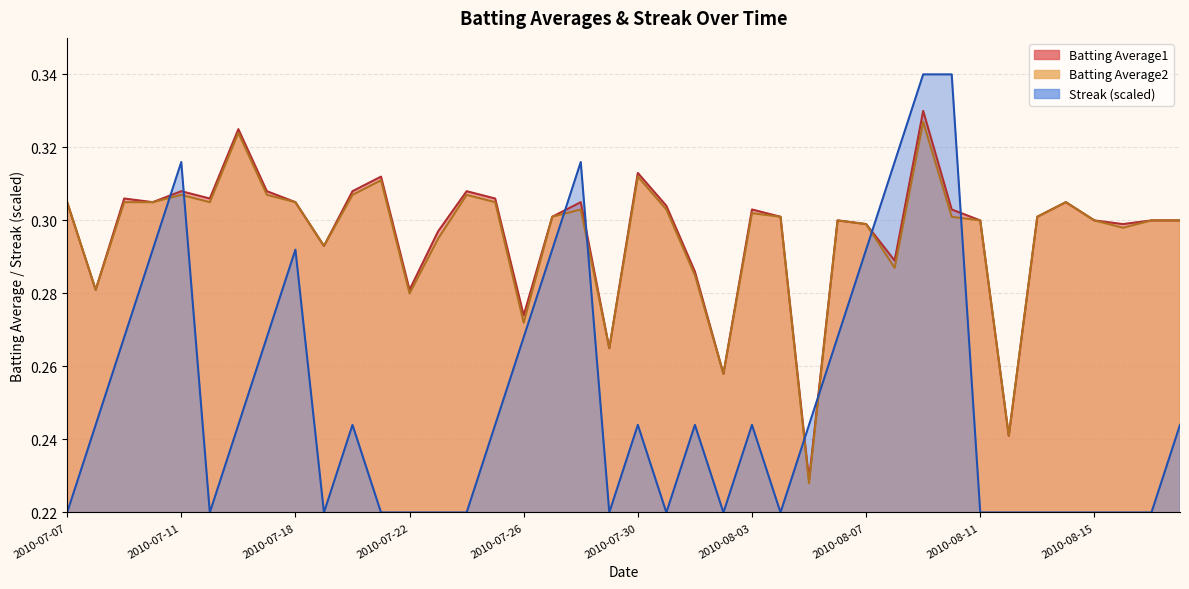

Is it true that Batting Average2 equals 0.1 at 2010-07-30?

False